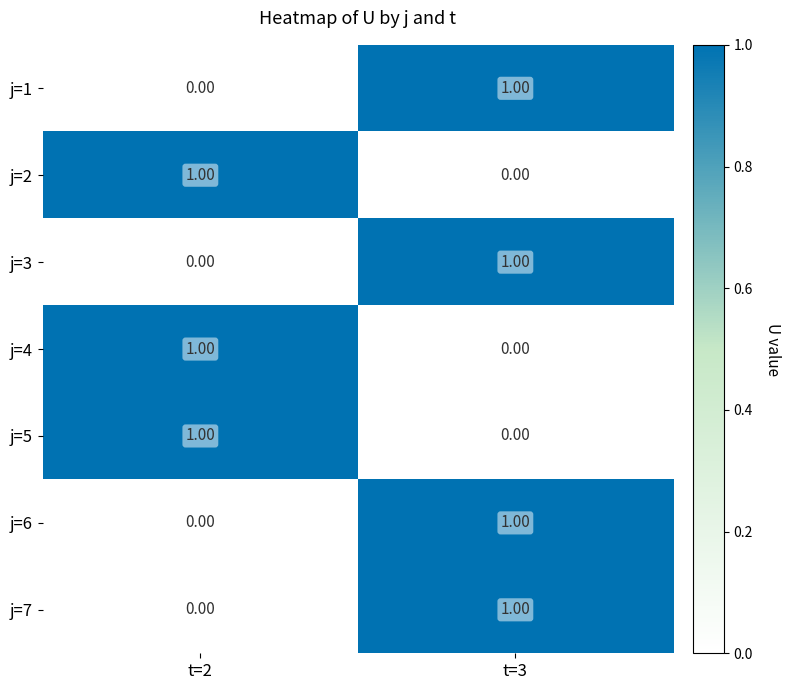

How many data points in j=5 are less than 1?

1